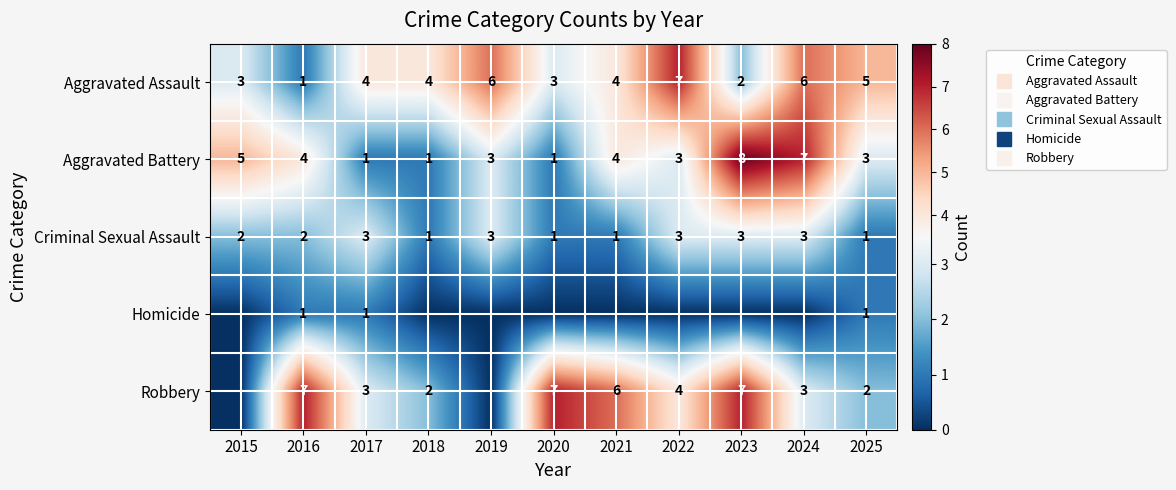

What is the difference between the second highest and second lowest values in the Aggravated Assault series?

4